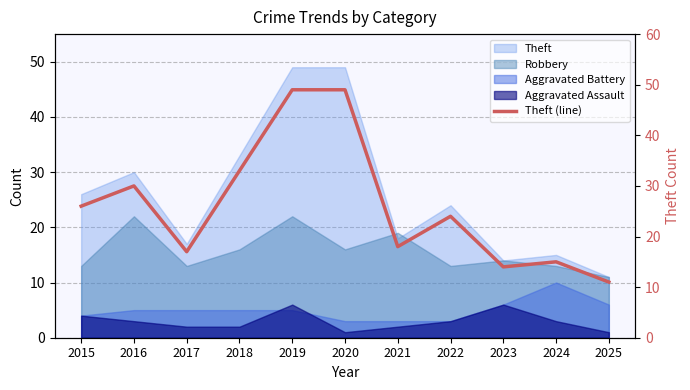

Reading right to left, what are all the values shown in this chart?

2025=11	2024=15	2023=14	2022=24	2021=18	2020=49	2019=49	2018=33	2017=17	2016=30	2015=26